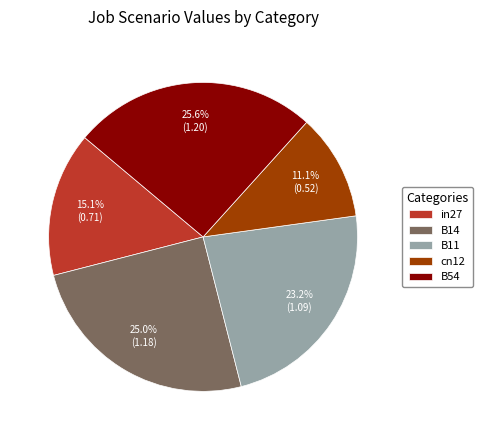

Is there any slice that represents more than half of the pie?

No